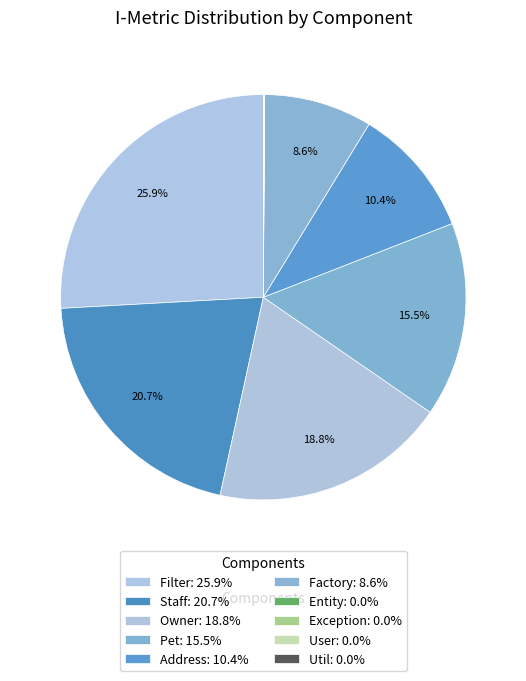

Is there a majority slice in this chart?

No